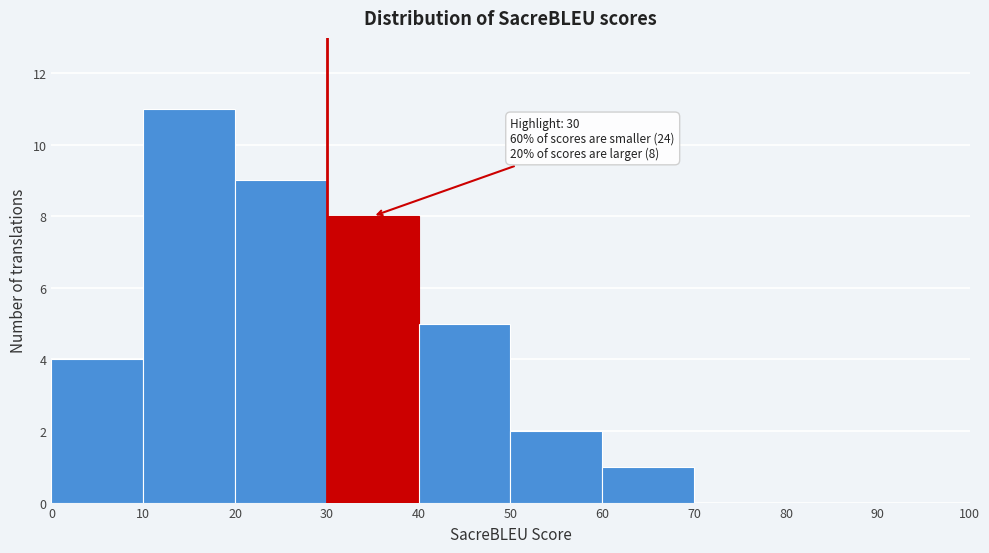

Which range on the x-axis has the tallest bar?

10 to 20